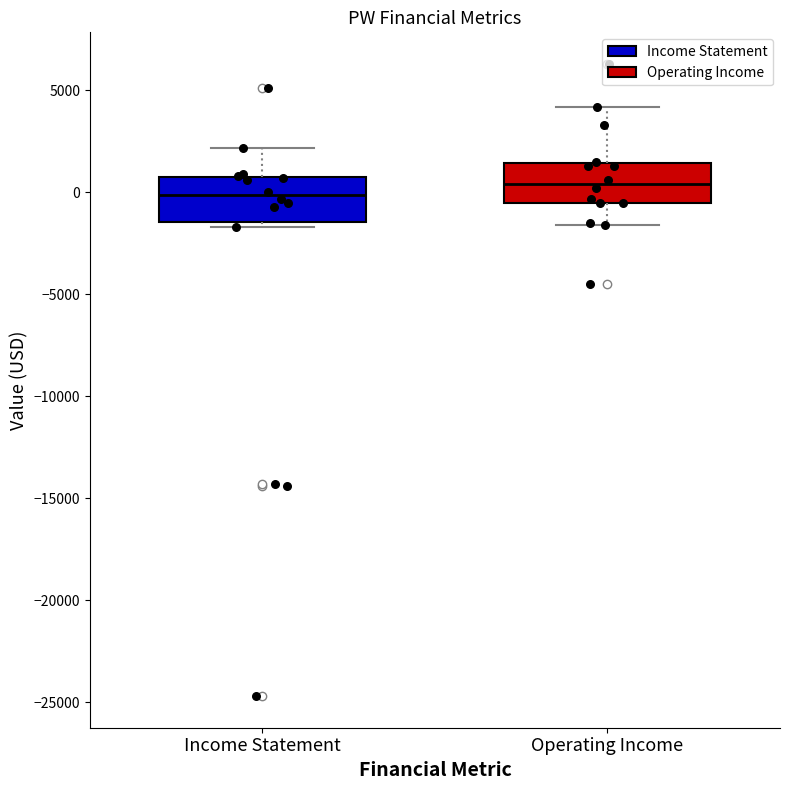

Reading left to right, read every box against the y-axis: the position of its median line, the range the box covers, and the ends of its whiskers. The values are not printed on the chart, so give them approximately, as read against the axis.

Income Statement: median 0, box -1500 to 1000, whiskers -1500 (just below the box's lower edge) to 2000
Operating Income: median 500, box -500 to 1500, whiskers -1500 to 4000